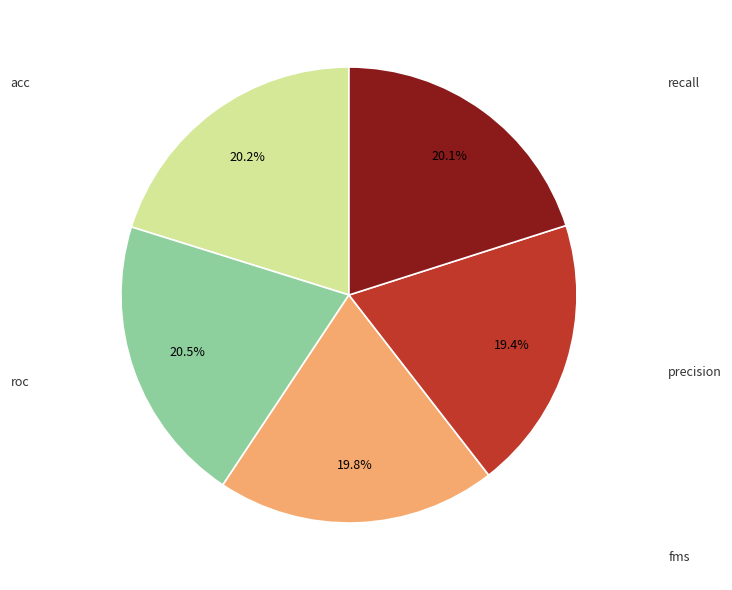

Is there a majority slice in this chart?

No